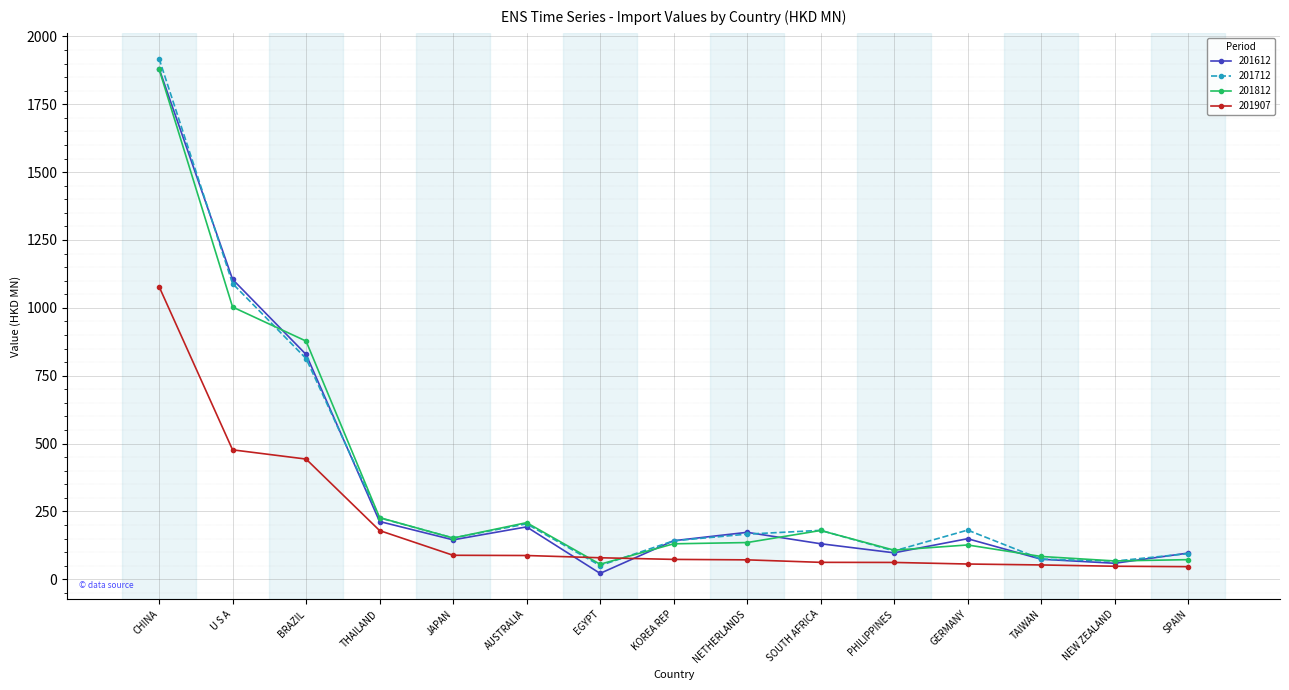

Where does the 201612 series first go above 145?

CHINA